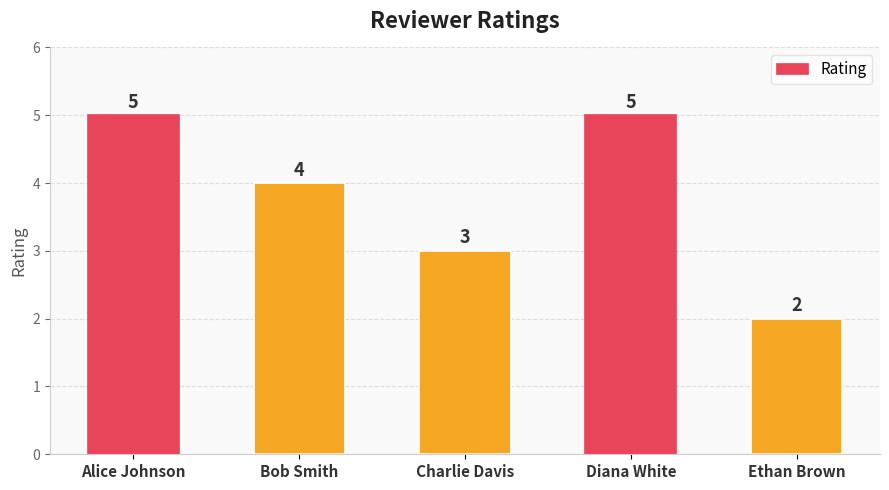

Reading left to right, list all the values displayed in this chart.

5	4	3	5	2